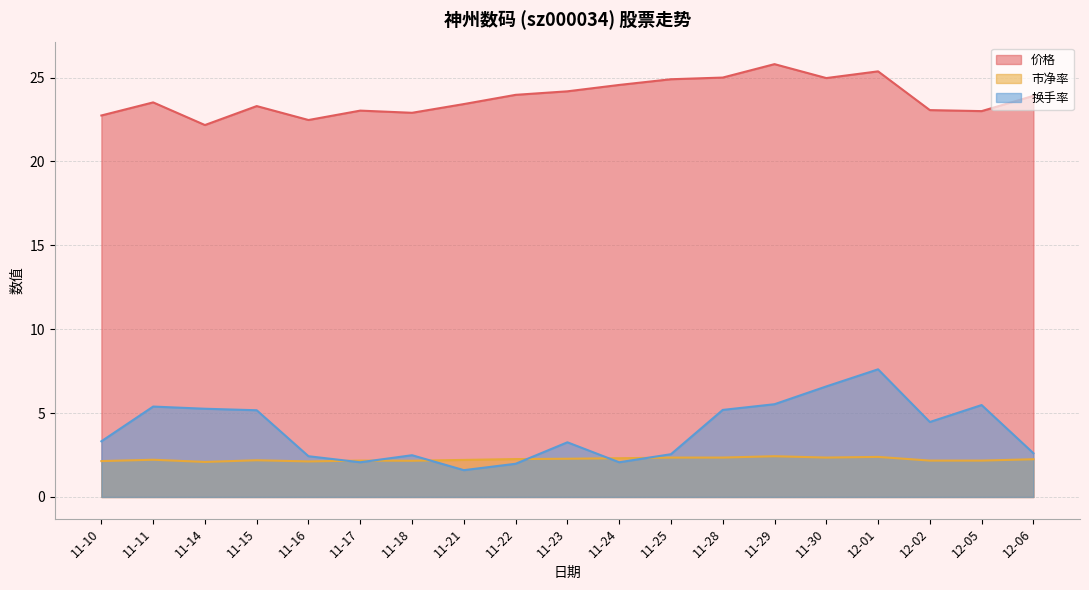

Rank the series by their maximum value, from lowest to highest.

市净率, 换手率, 价格